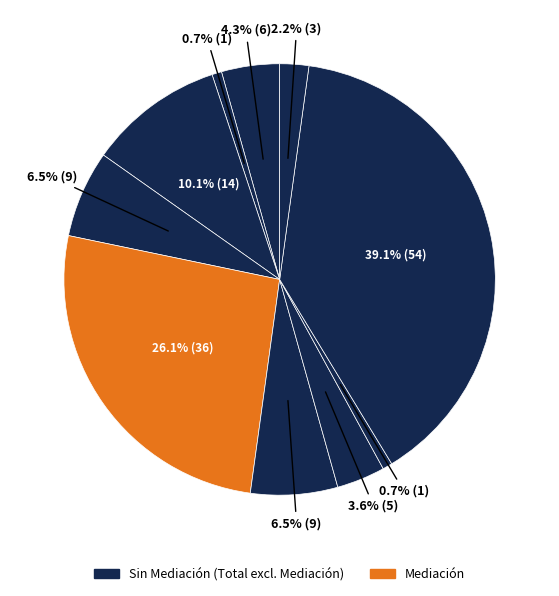

How many segments does this pie chart have?

10